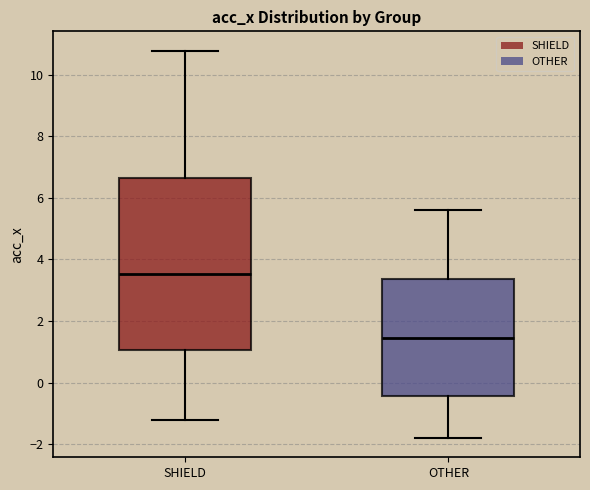

Reading left to right, transcribe this box plot: for each box, give where its median line is, the range the box spans, and where its two whiskers end, as read against the y-axis. The values are not printed on the chart, so give them approximately, as read against the axis.

SHIELD: median 3.6, box 1.0 to 6.6, whiskers -1.2 to 10.8
OTHER: median 1.4, box -0.4 to 3.4, whiskers -1.8 to 5.6